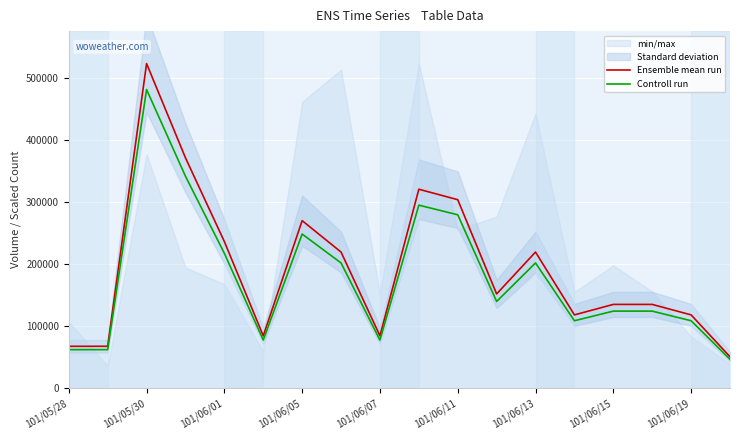

True or false: Controll run and Ensemble mean run cross at least once.

False